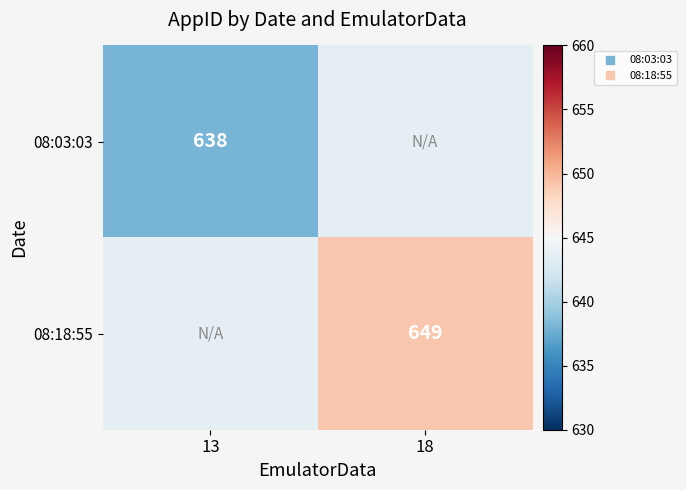

Count the number of data series in this chart.

2